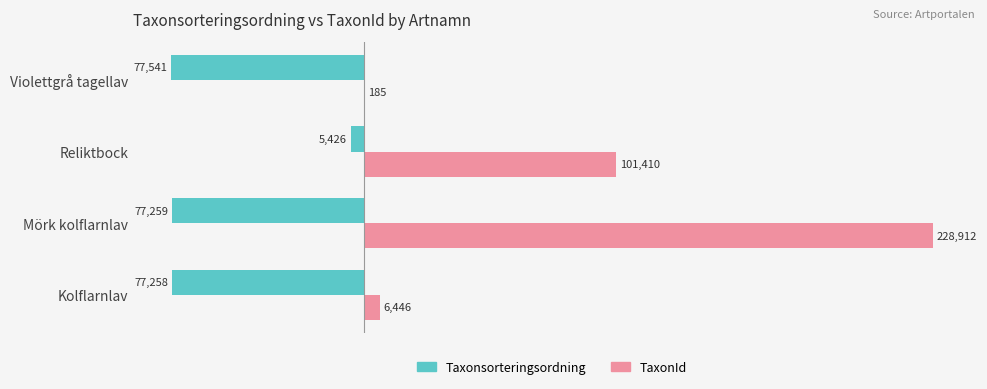

What is the total value across all series at Reliktbock?

95984